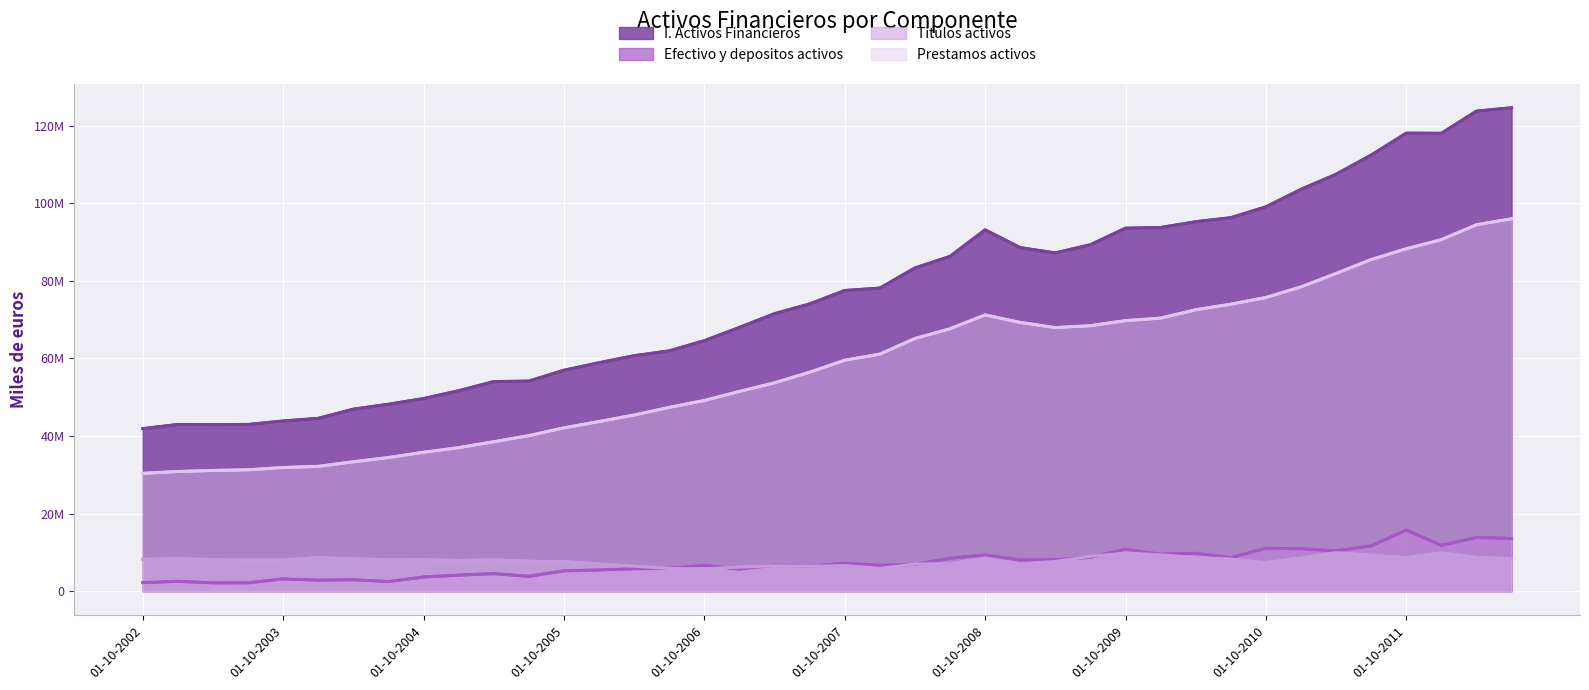

Is it true that Prestamos activos equals 53720866 at 01-04-2007?

True